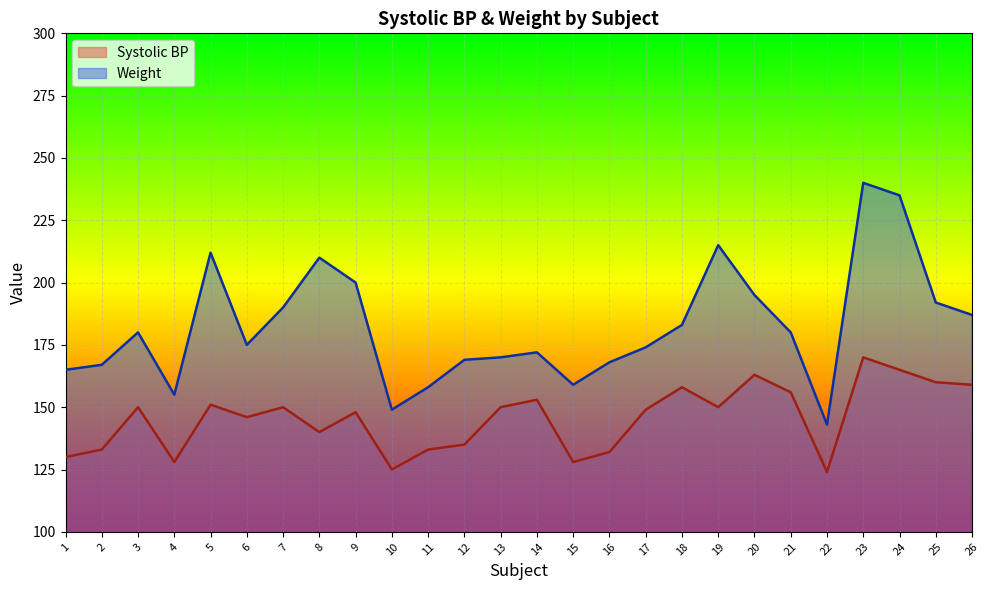

List the labels in order of Systolic BP value, smallest first.

22, 10, 4, 15, 1, 16, 2, 11, 12, 8, 6, 9, 17, 3, 7, 13, 19, 5, 14, 21, 18, 26, 25, 20, 24, 23